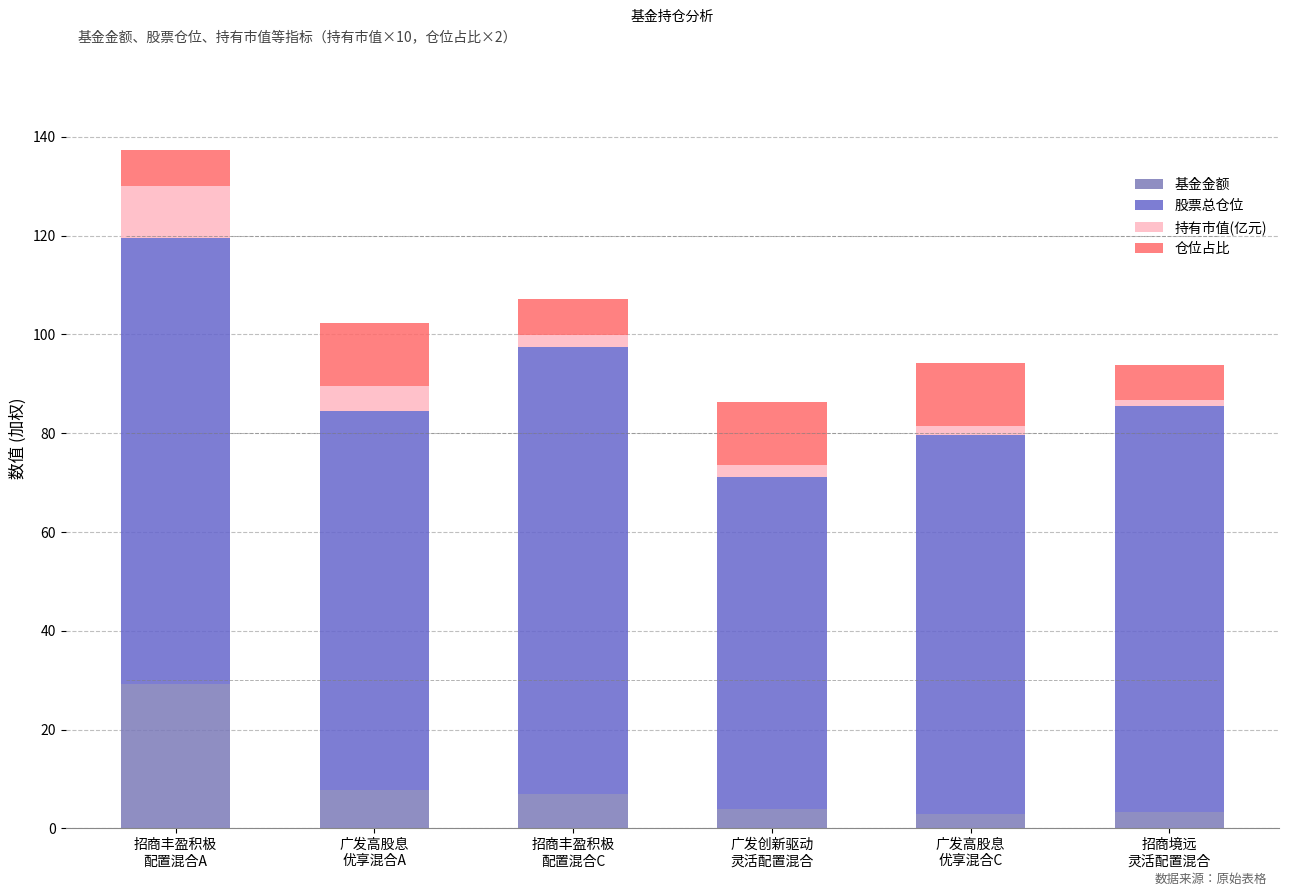

The value of 持有市值(亿元) at 广发高股息
优享混合C is 0.7. True or false?

False